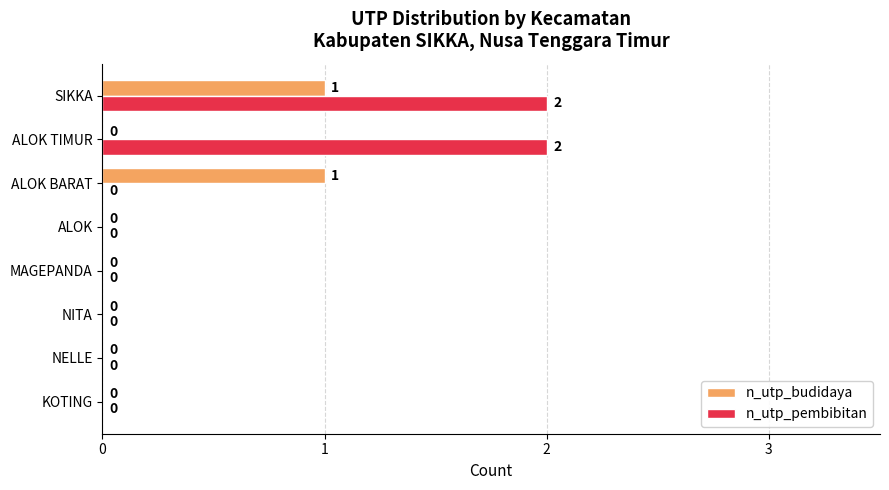

Which series has the largest total across all categories?

n_utp_pembibitan